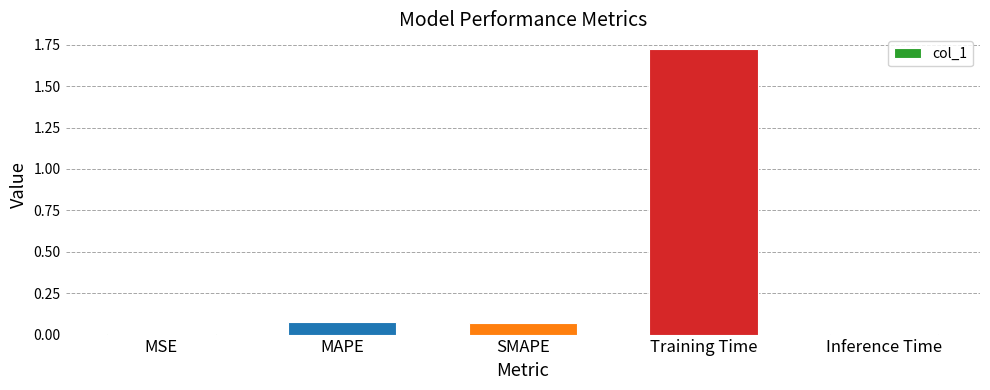

Are the bars horizontal?

No